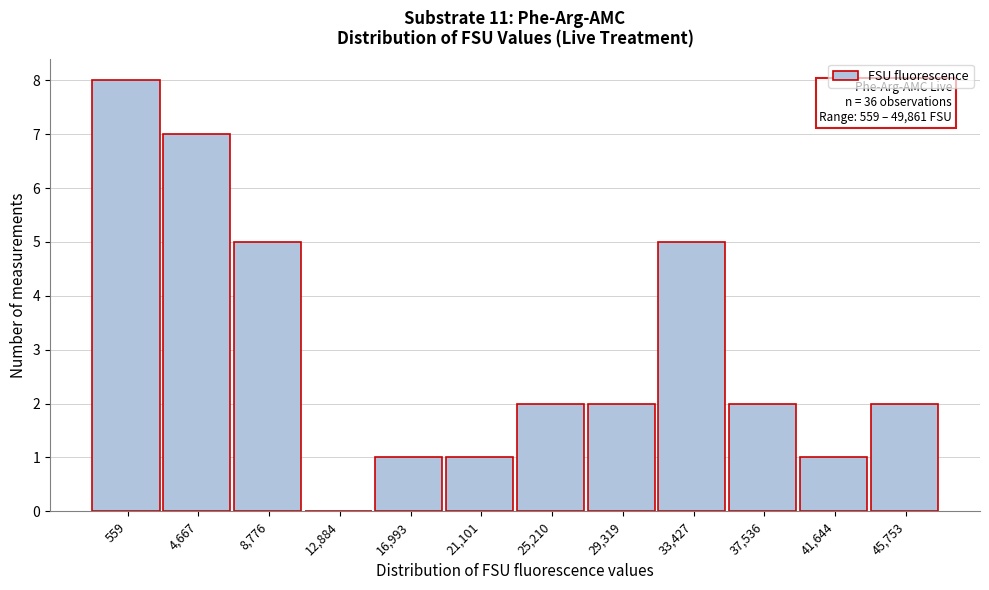

Reading left to right, list all the values displayed in this chart.

559=8	4,667=7	8,776=5	12,884=0	16,993=1	21,101=1	25,210=2	29,319=2	33,427=5	37,536=2	41,644=1	45,753=2